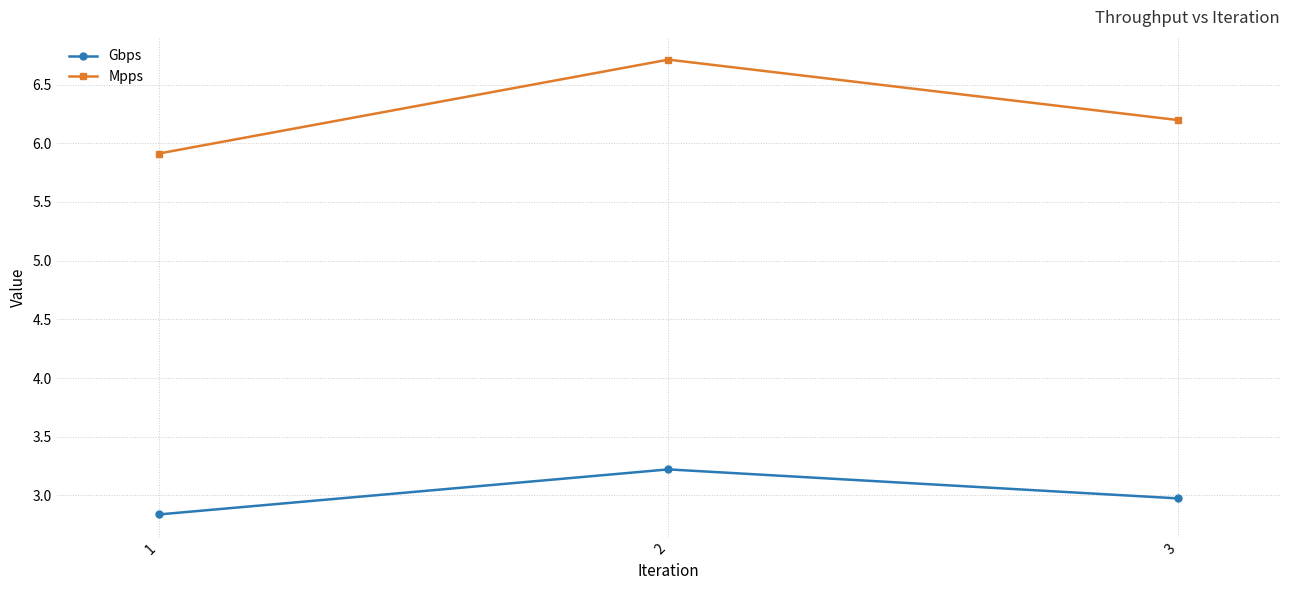

Is this an area chart (filled region under the line)?

No